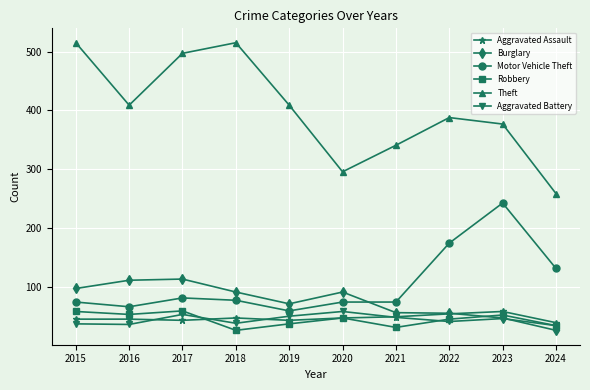

What is the difference between the second highest and second lowest values in the Aggravated Battery series?

17